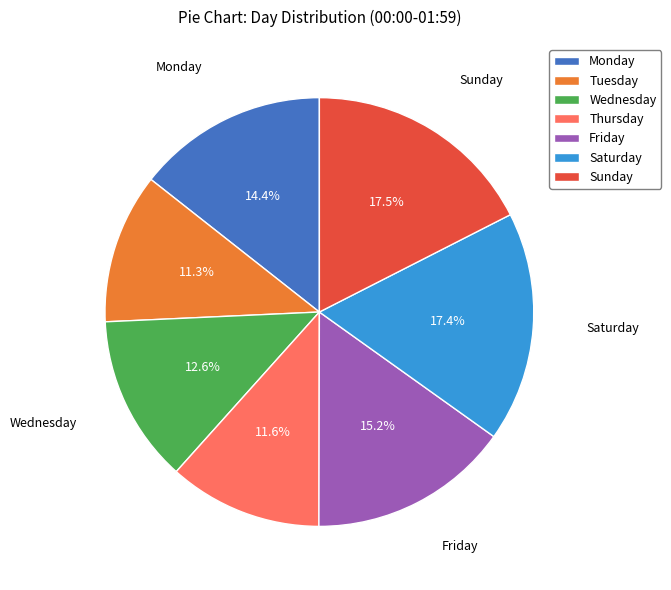

Combined, what portion of the pie is Monday and Wednesday?

27.0%